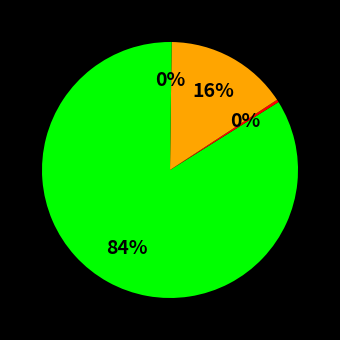

Which slice is the largest?

P0459370